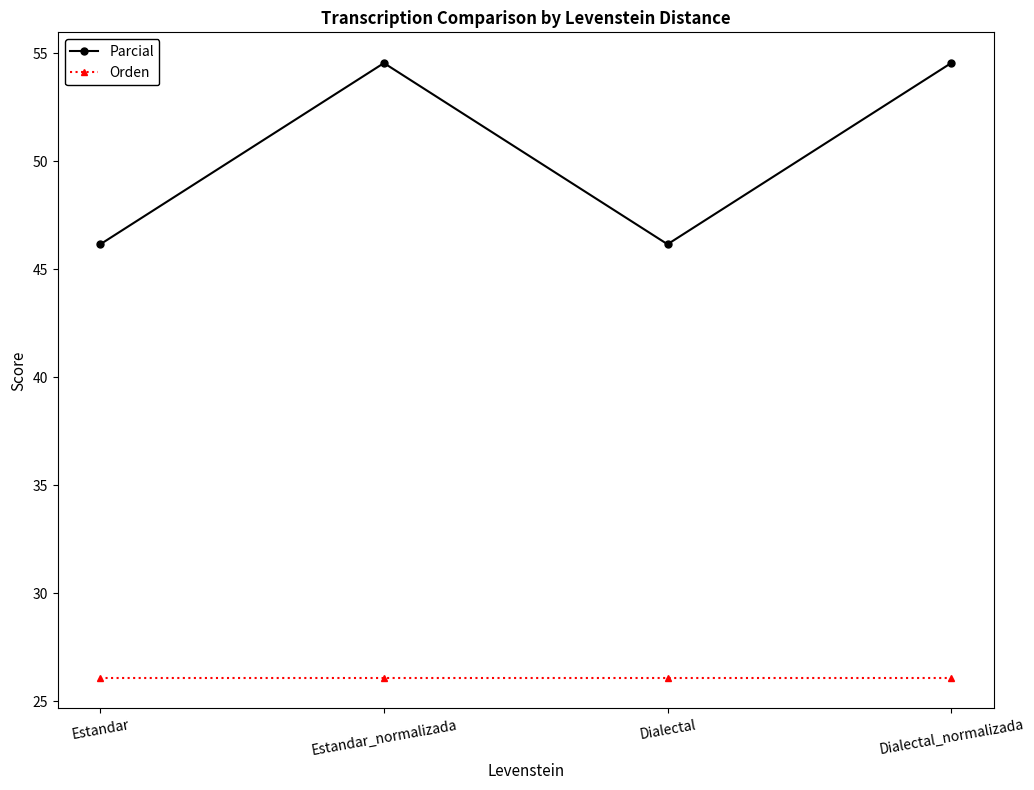

What are all the series names shown in the legend?

Parcial, Orden